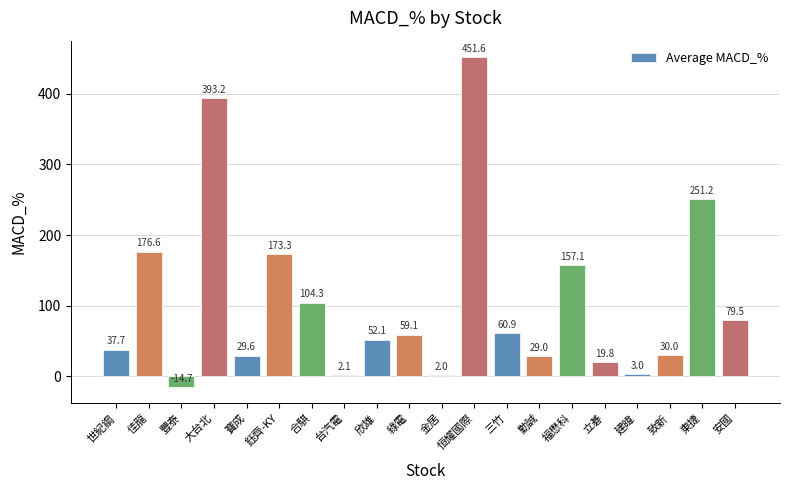

How many values are below zero?

1